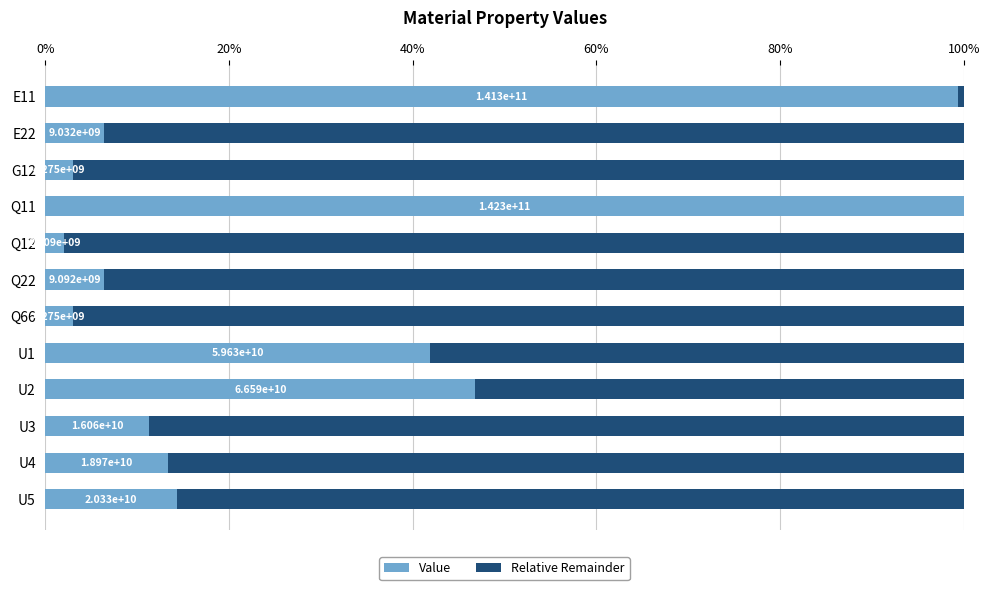

Which series has the largest total across all categories?

Relative Remainder